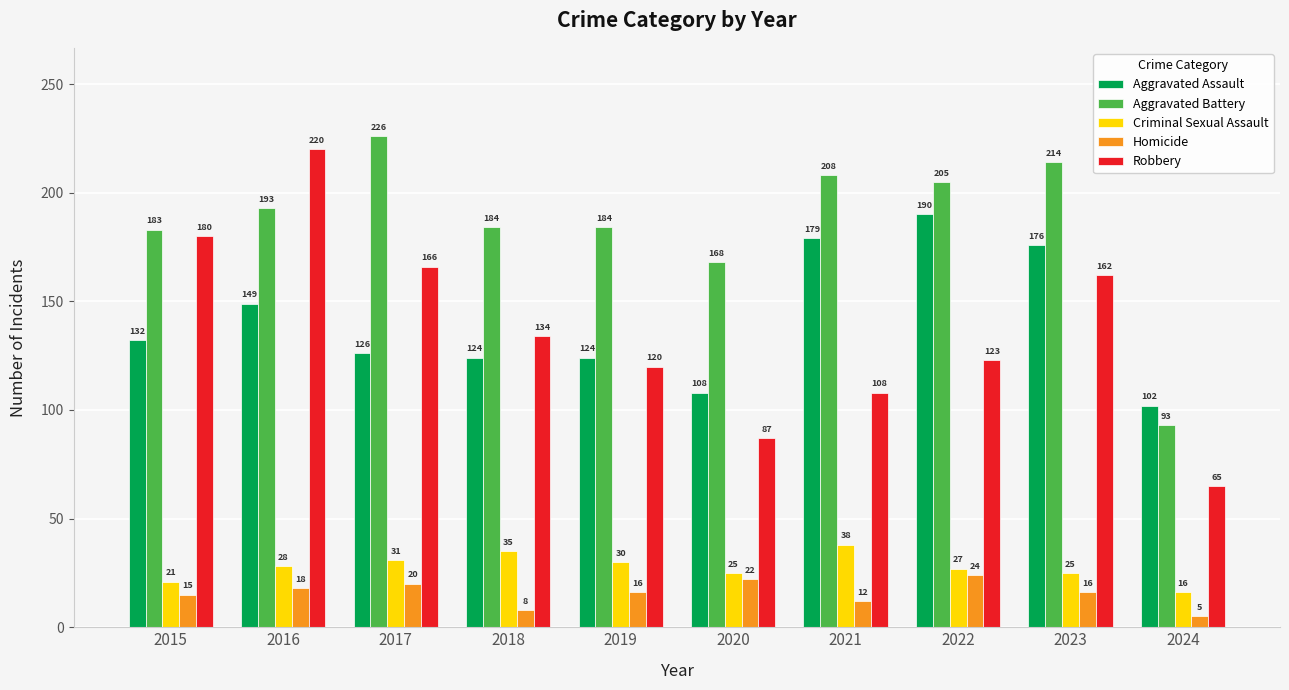

Reading right to left, list all the values displayed in this chart.

Aggravated Assault: 102	176	190	179	108	124	124	126	149	132
Aggravated Battery: 93	214	205	208	168	184	184	226	193	183
Criminal Sexual Assault: 16	25	27	38	25	30	35	31	28	21
Homicide: 5	16	24	12	22	16	8	20	18	15
Robbery: 65	162	123	108	87	120	134	166	220	180